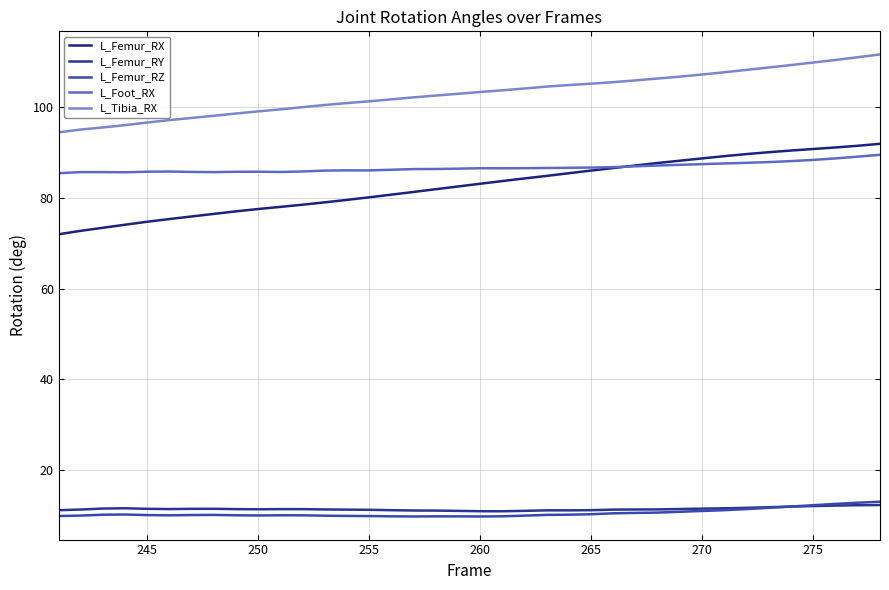

What is the sum of all L_Foot_RX values?

3293.4